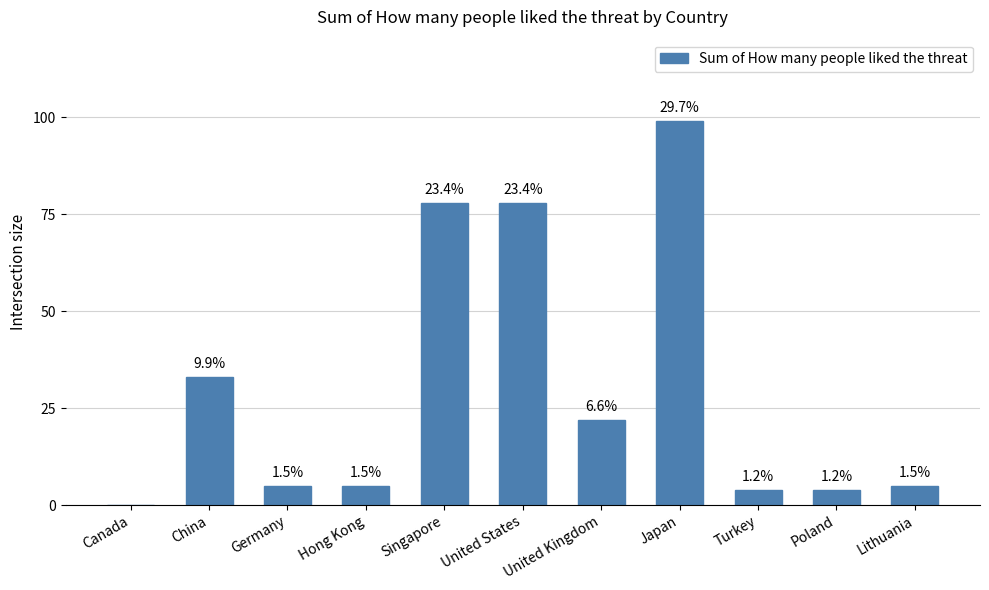

What is the greatest value displayed?

99